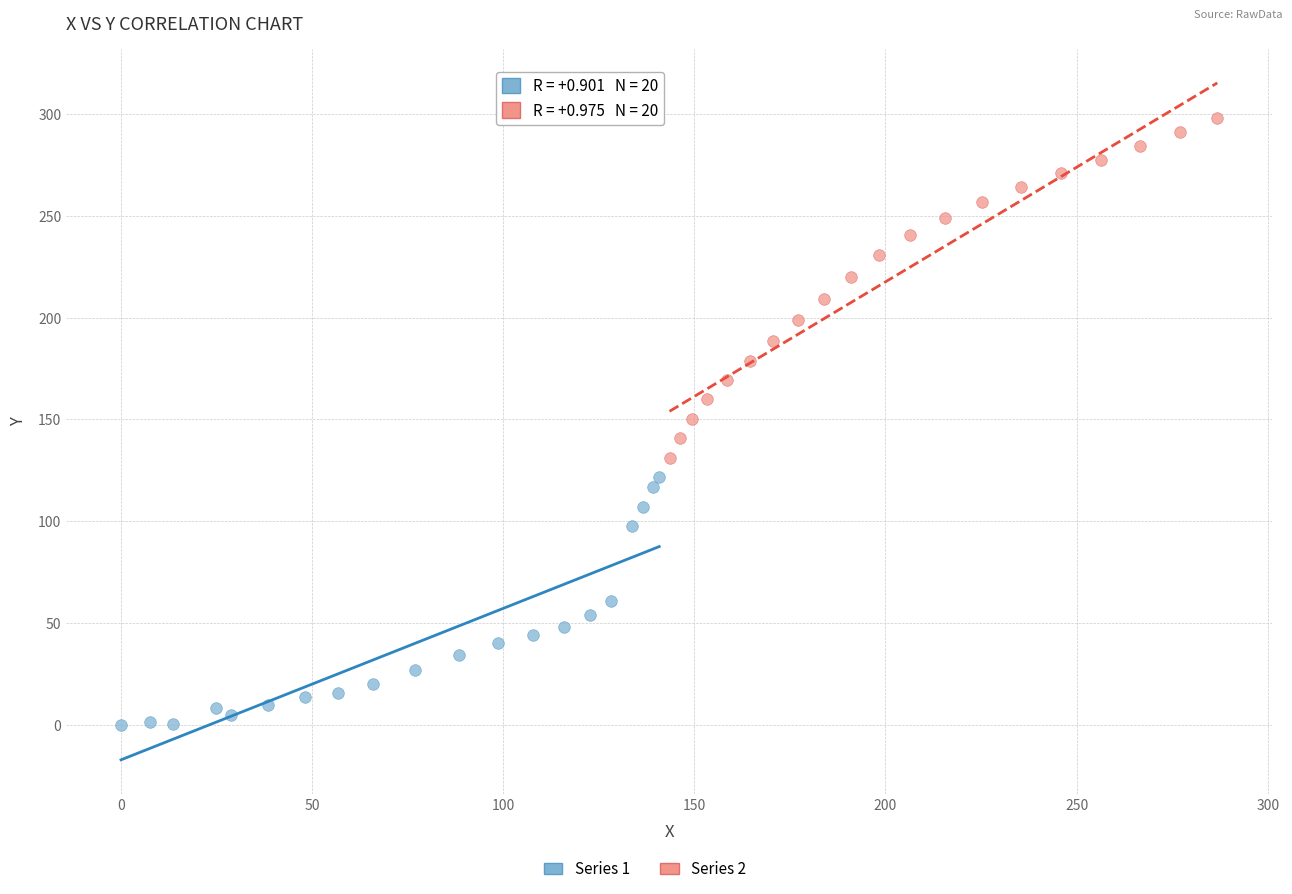

Which series has the widest spread of Y values?

Series 2